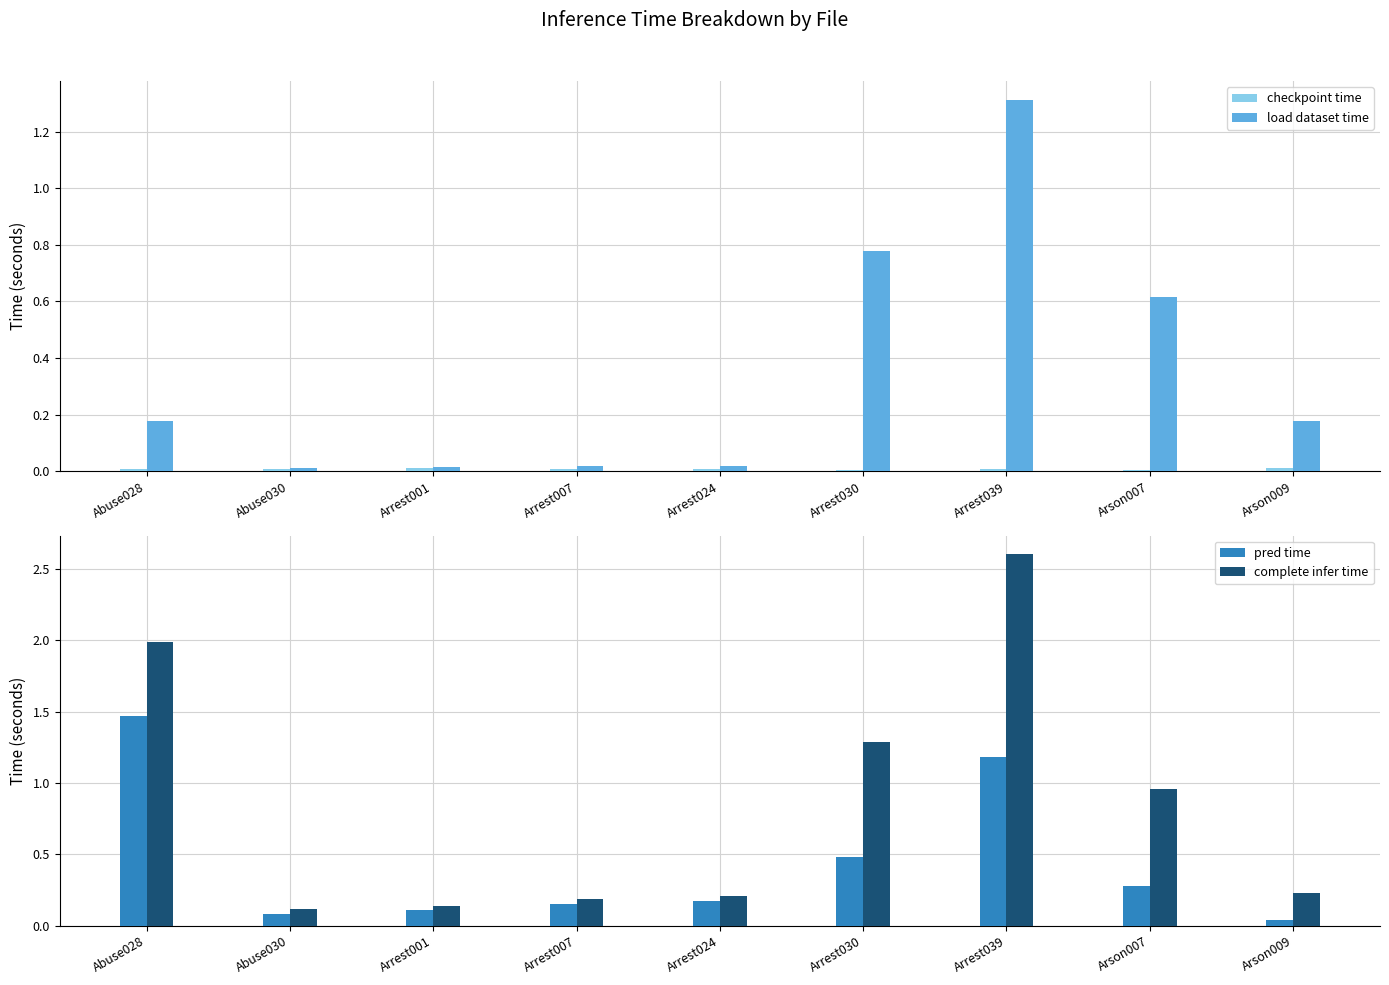

Between Arrest024 and Arson007, which series saw the biggest shift?

complete infer time